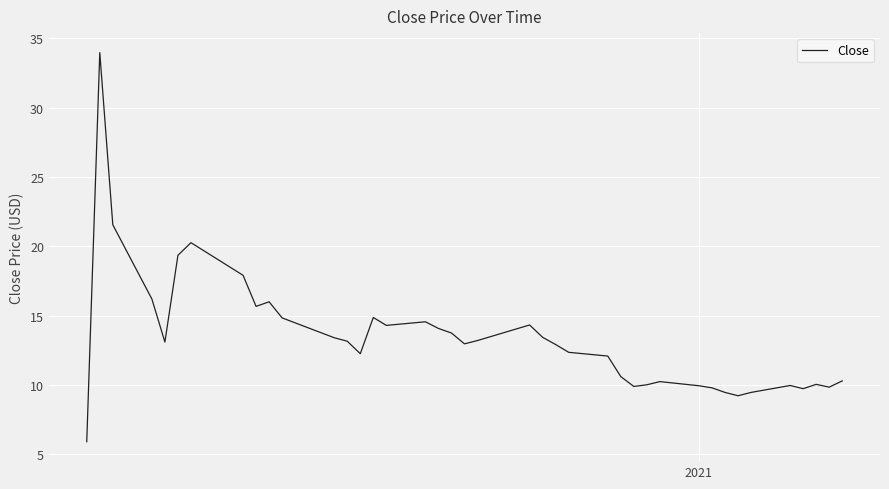

What is the maximum value shown in the chart?

34.0